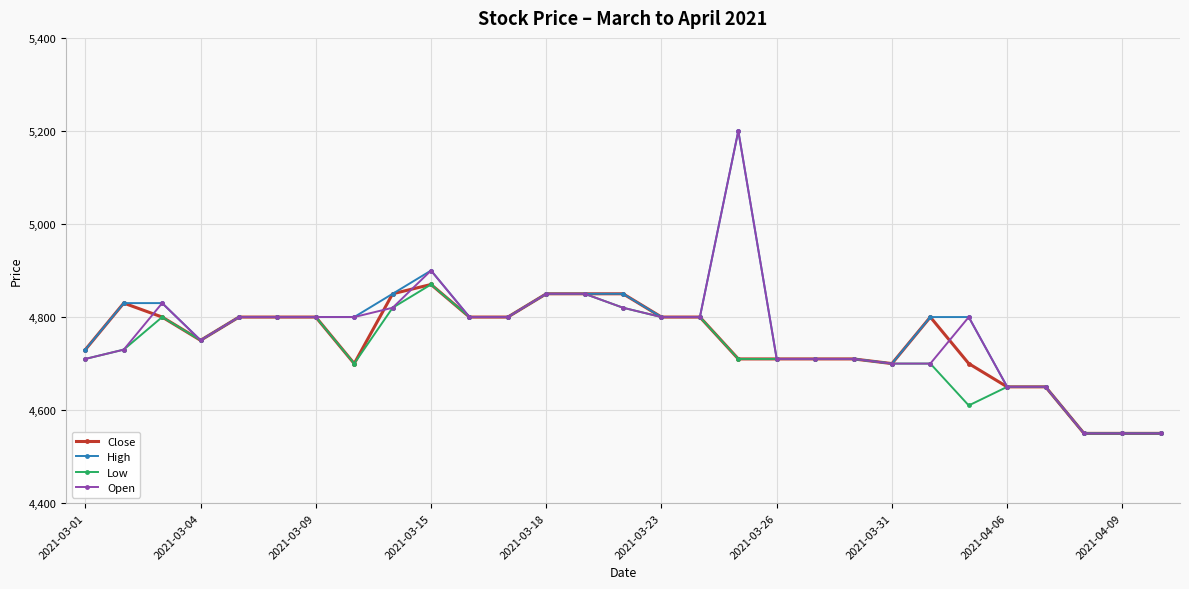

At how many categories does at least one series exceed 4715?

20